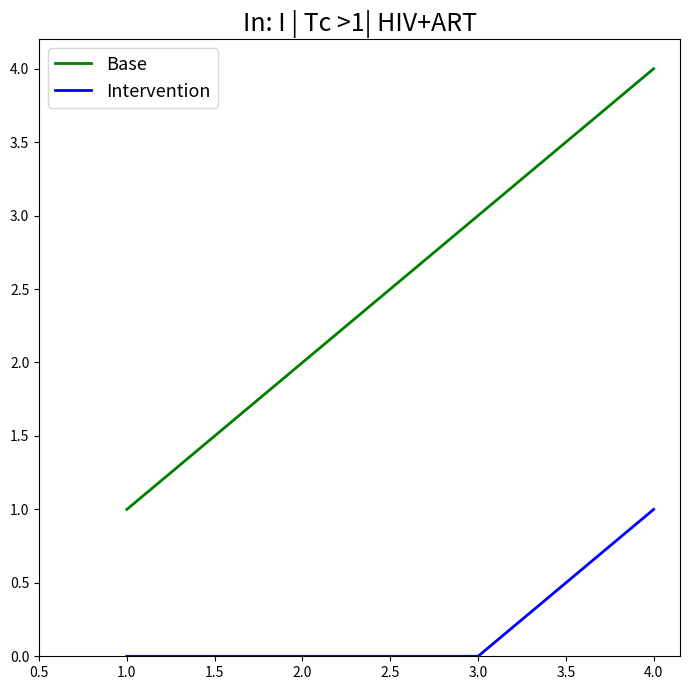

Is it true that Intervention equals 0 at 2.0?

True